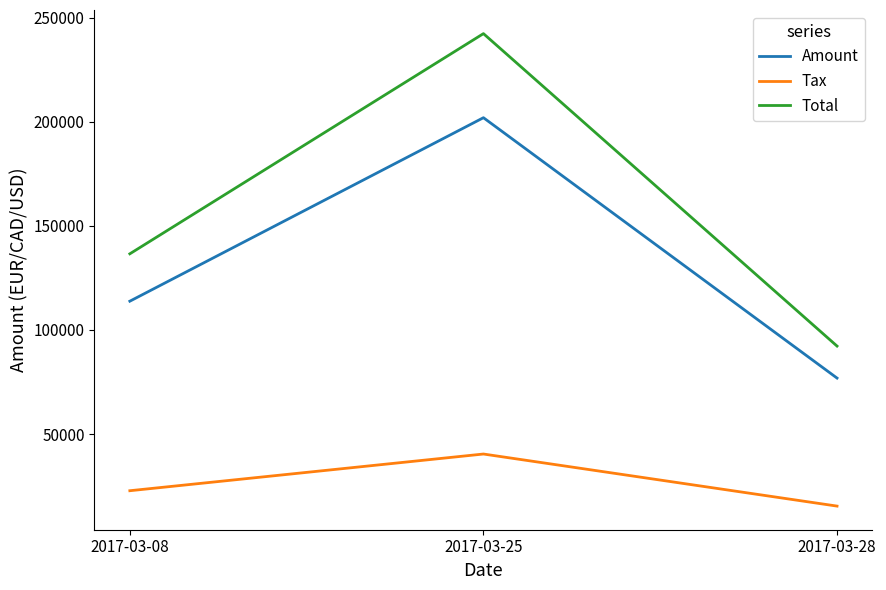

At which label is Tax closest to 27882?

2017-03-08